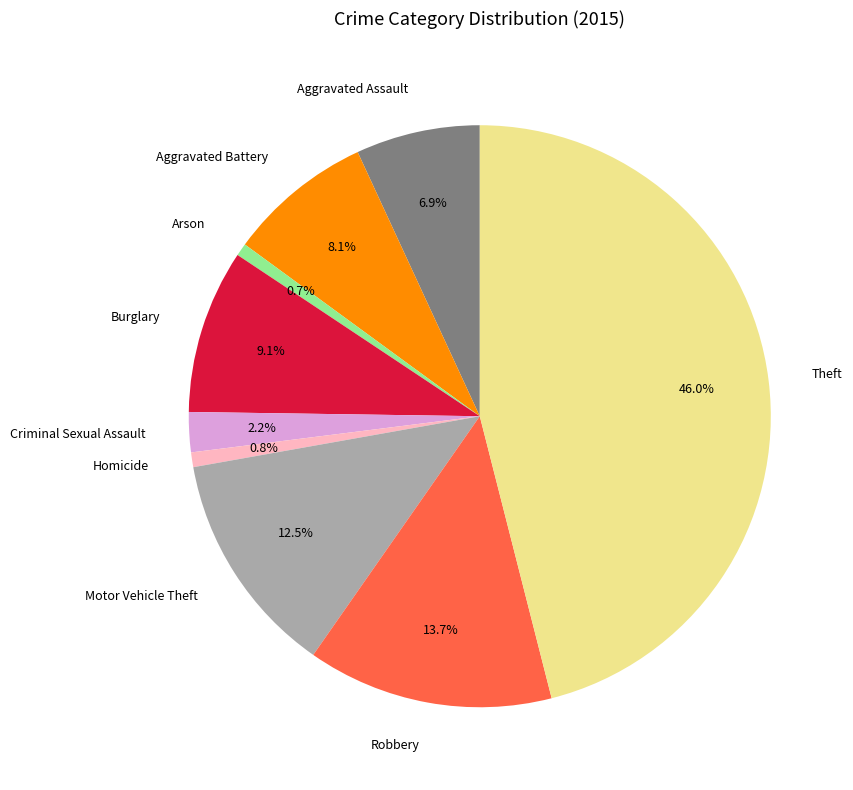

True or false: Criminal Sexual Assault accounts for 2% of the total.

True